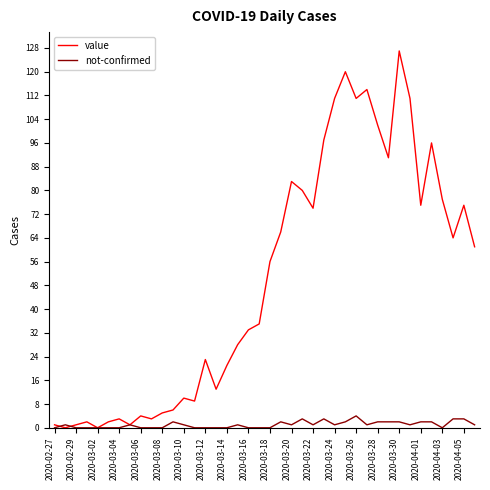

List the series in order of their peak value, lowest first.

not-confirmed, value